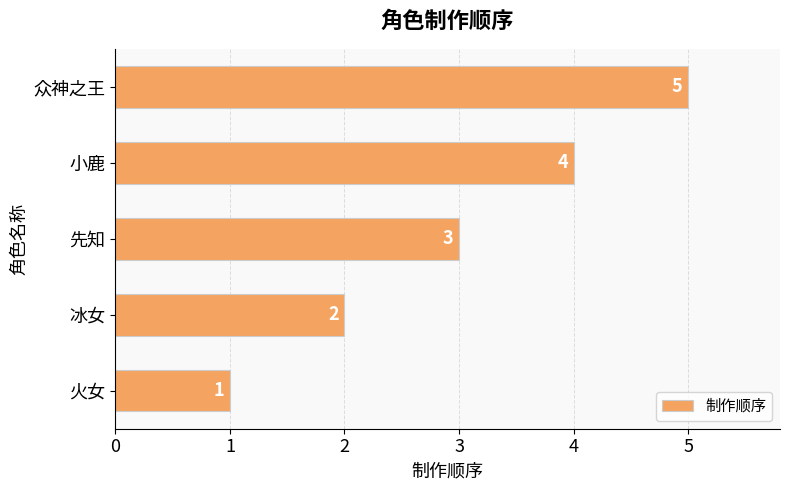

Which label corresponds to the largest value in the chart?

众神之王